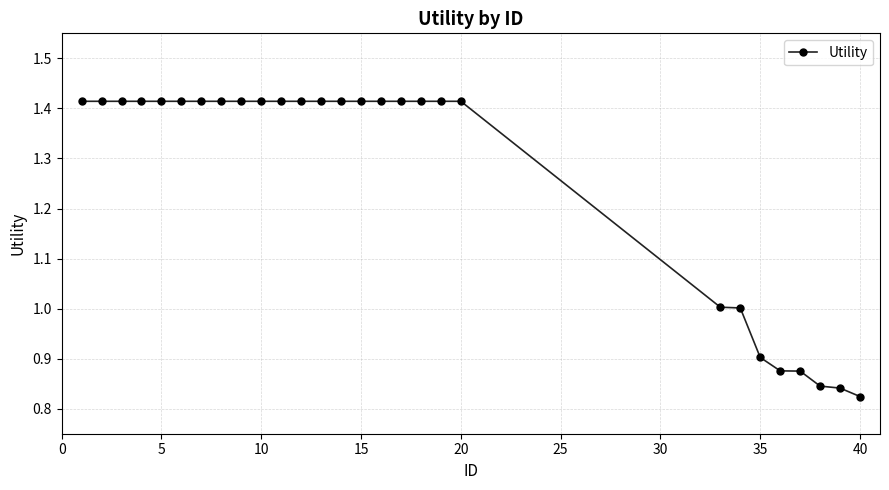

What is the difference between the maximum and second lowest values?

0.6